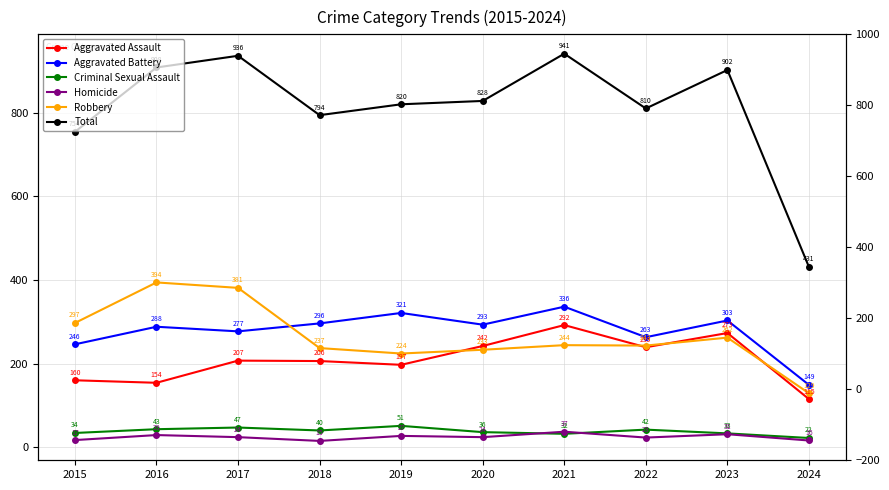

True or false: Total and Aggravated Assault intersect in this chart.

False